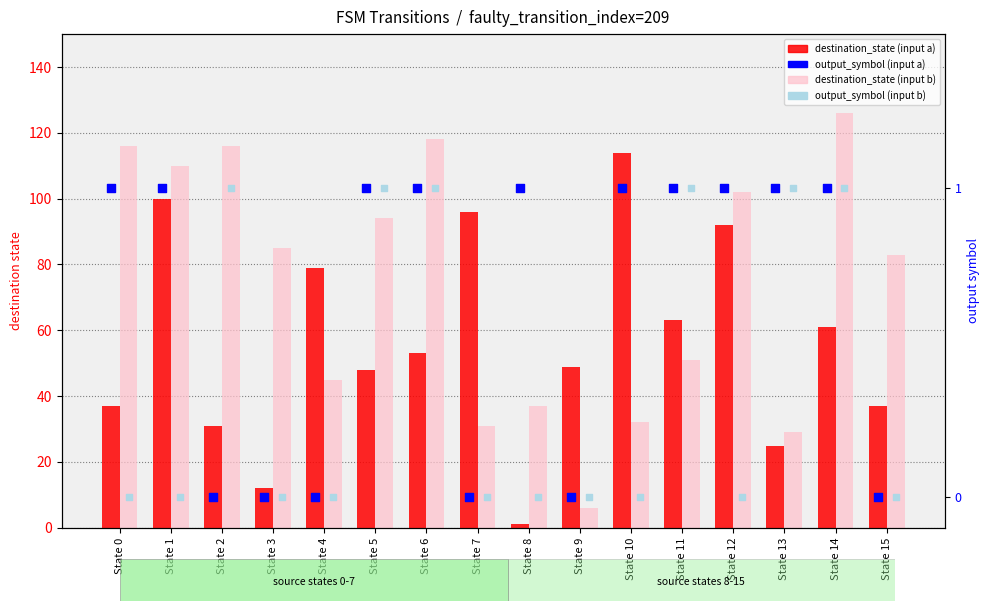

At how many categories does at least one series exceed 14?

16